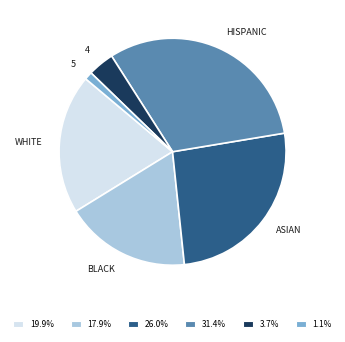

Is there any slice that represents more than half of the pie?

No